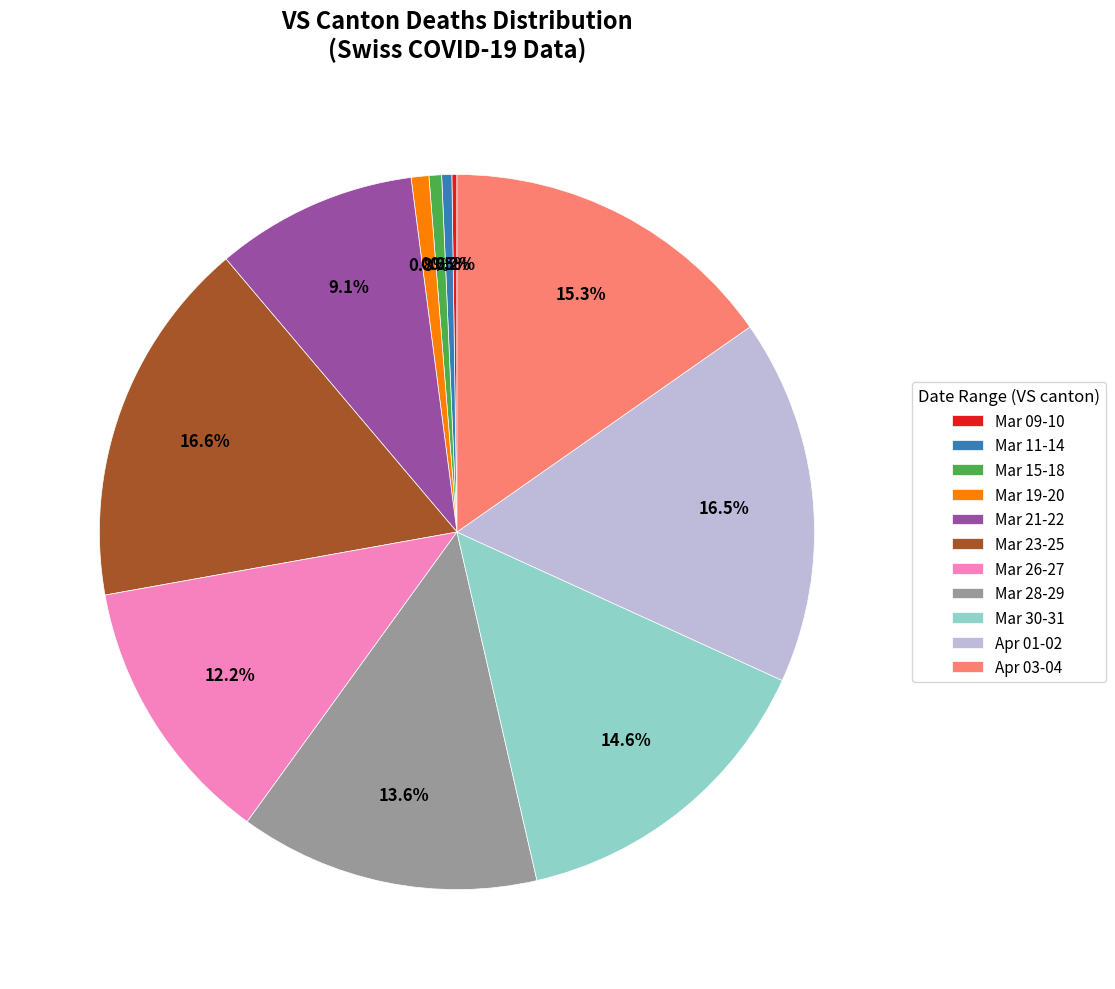

Between Mar 19-20 and Apr 03-04, which is larger?

Apr 03-04